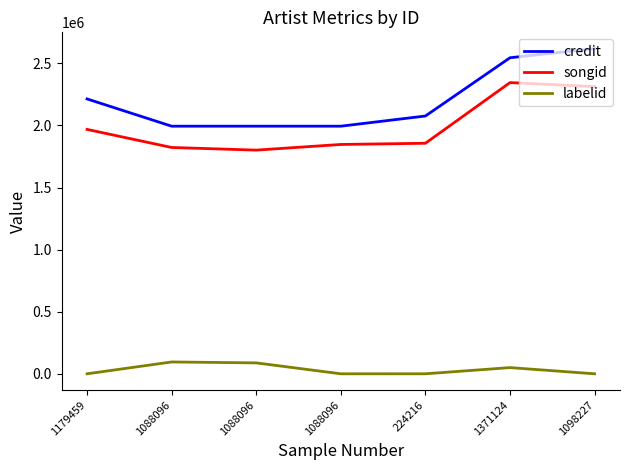

How many lines are shown in the chart?

3